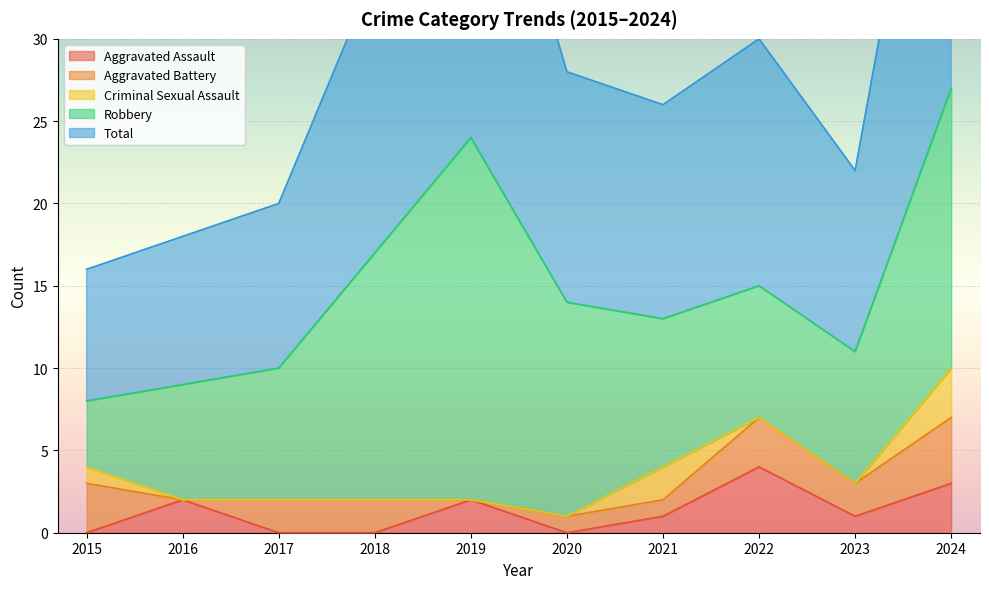

What is the difference between the maximum and second lowest values in the Robbery series?

15